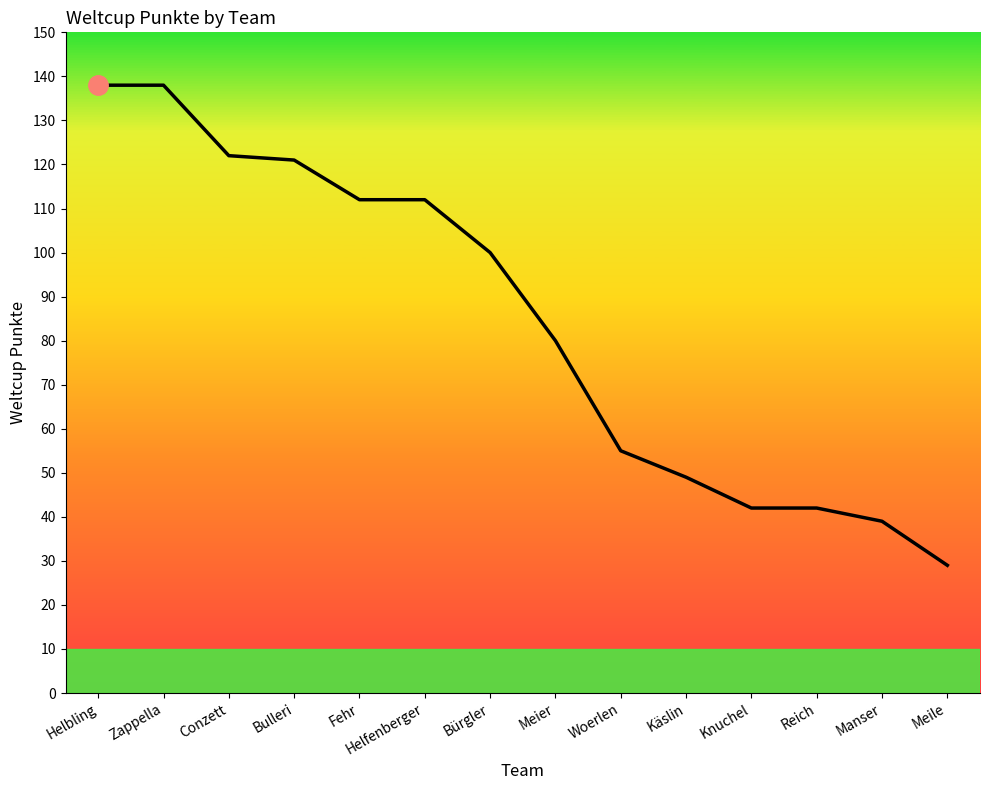

Where is the data nearest to the value 83?

Meier